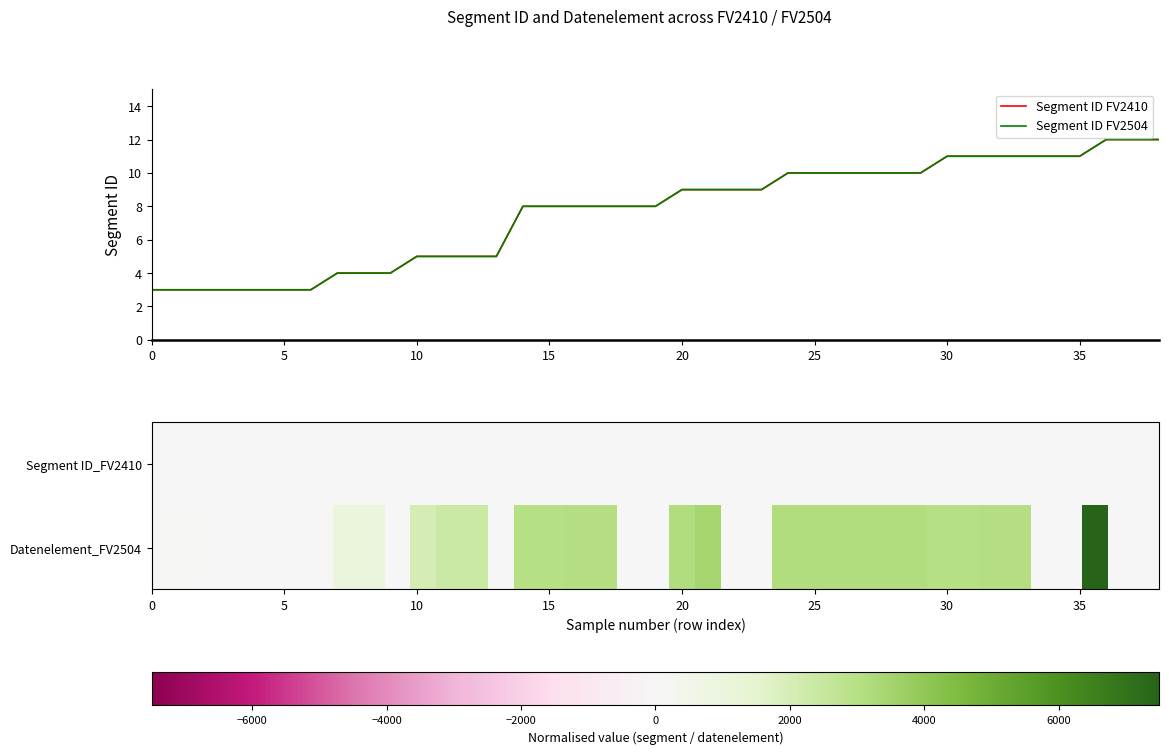

Is it true that Segment ID_FV2410 equals 3 at 3?

True